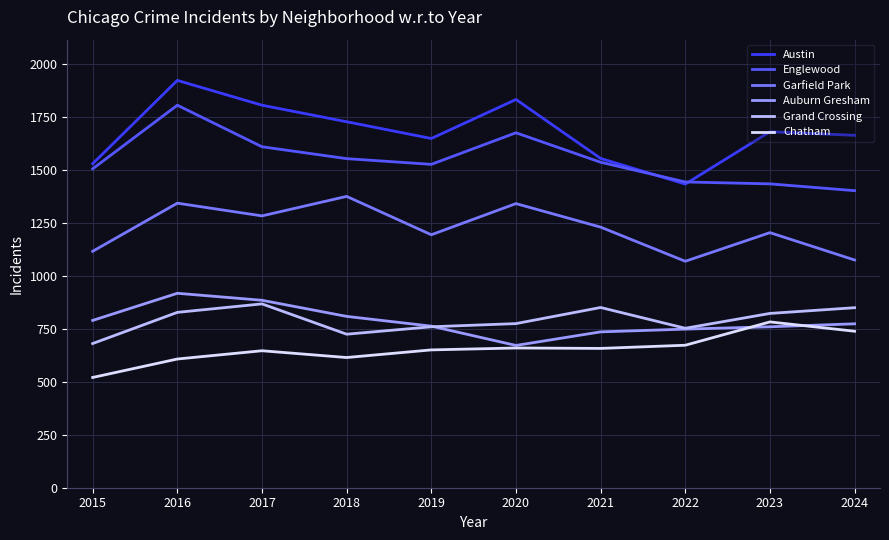

Which series changed the most between 2018 and 2021?

Austin